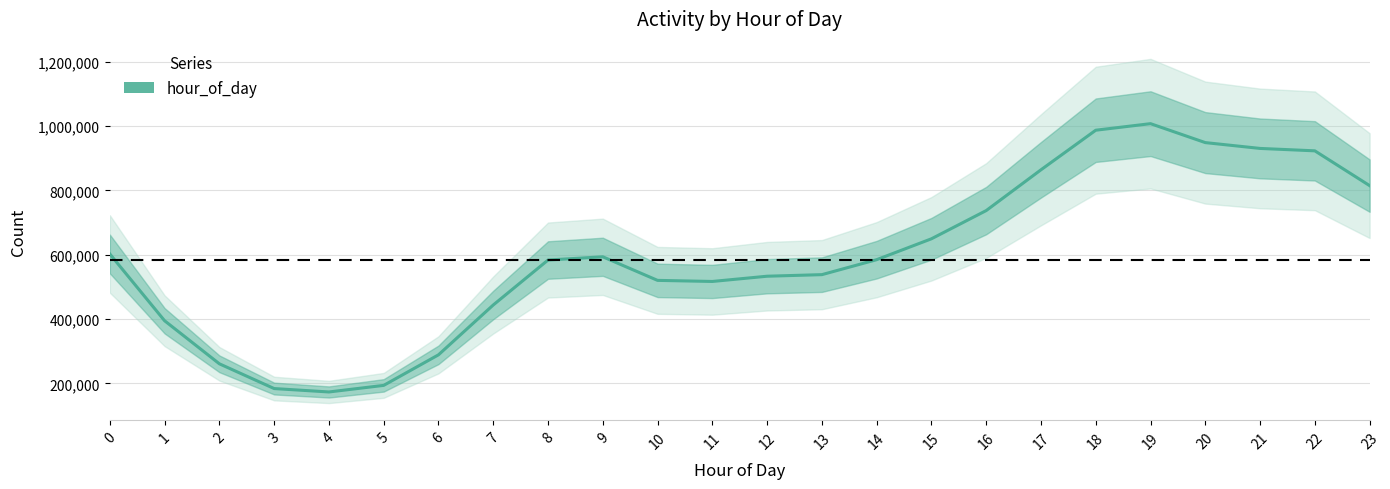

How many points are lower than both their immediate neighbors (excluding endpoints)?

2